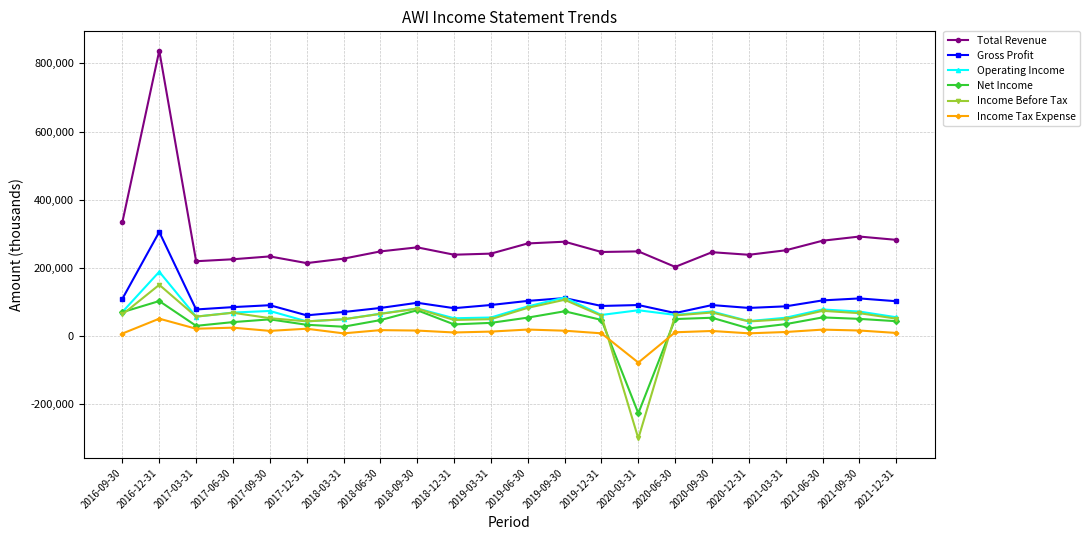

True or false: Income Tax Expense has more than 2 interior local peaks.

True